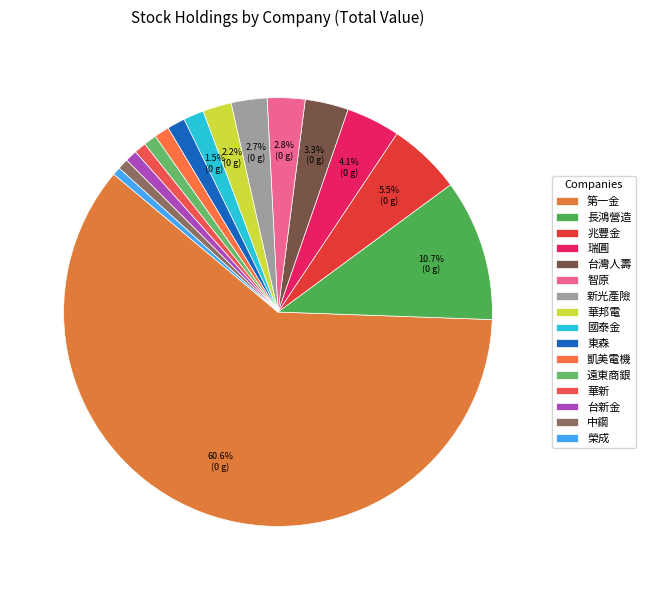

What is the ratio of the value at 華新 to the value at 東森?

0.7